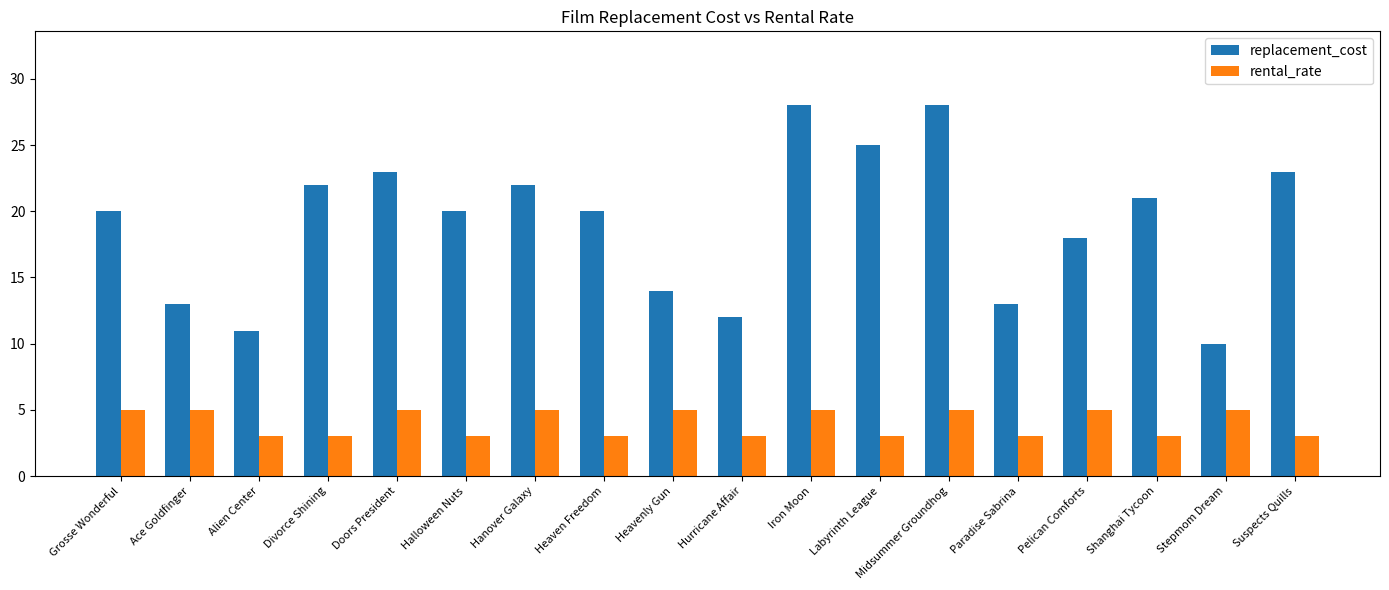

Reading left to right, what are all the values shown in this chart?

replacement_cost: 20.0	13.0	11.0	22.0	23.0	20.0	22.0	20.0	14.0	12.0	28.0	25.0	28.0	13.0	18.0	21.0	10.0	23.0
rental_rate: 5.0	5.0	3.0	3.0	5.0	3.0	5.0	3.0	5.0	3.0	5.0	3.0	5.0	3.0	5.0	3.0	5.0	3.0